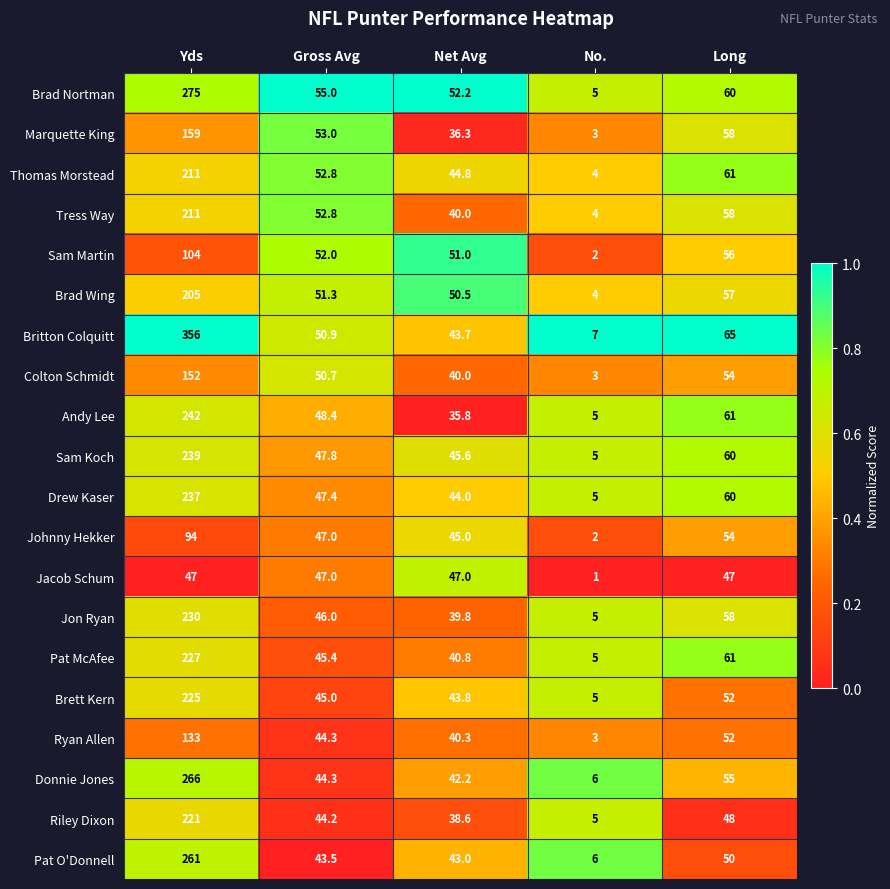

Between Yds and Long, which series saw the biggest shift?

Britton Colquitt